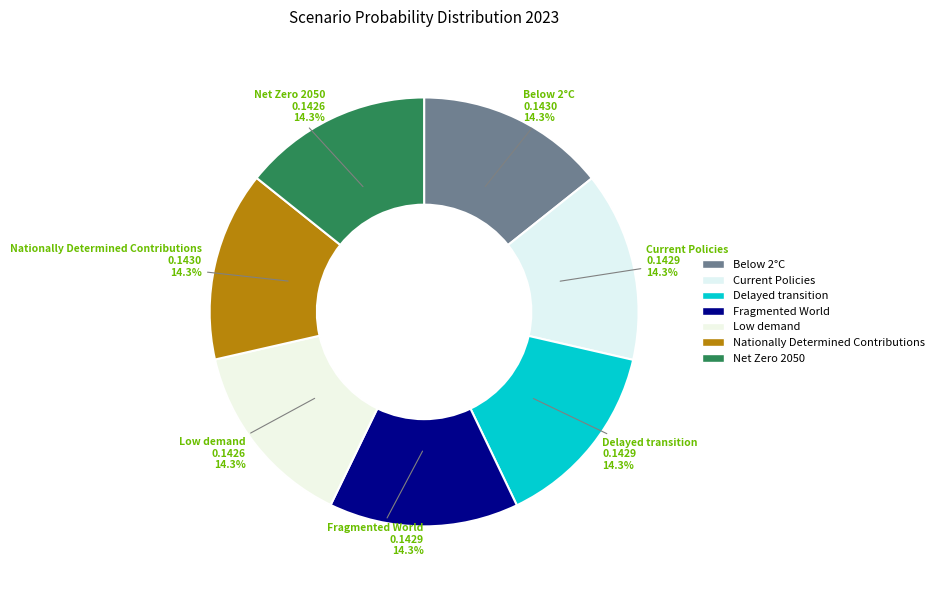

To the nearest percent, what is the combined percentage of Delayed transition and Fragmented World?

29%